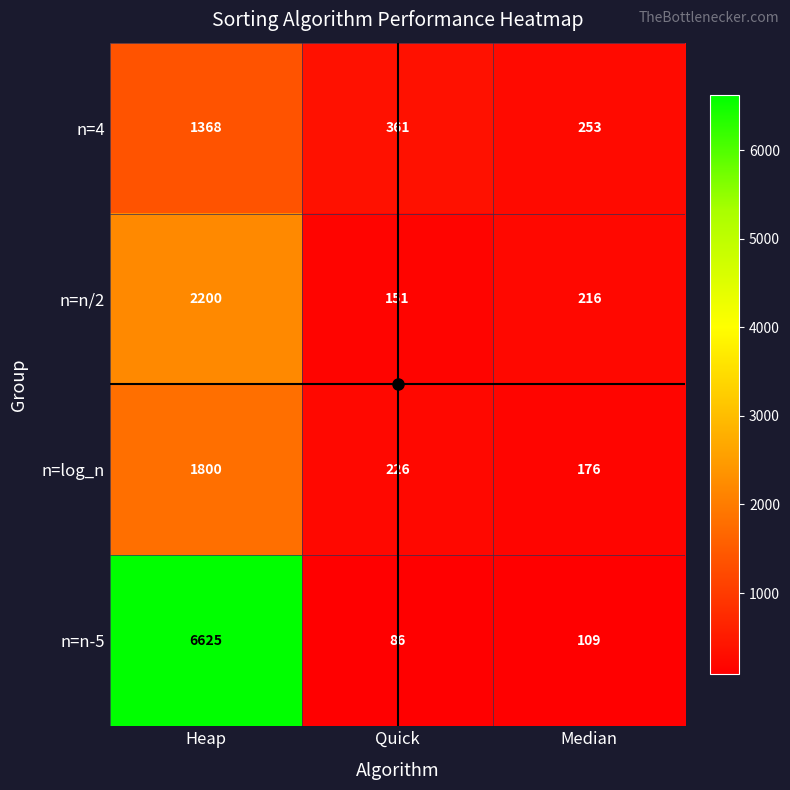

What is the greatest value displayed?

6625